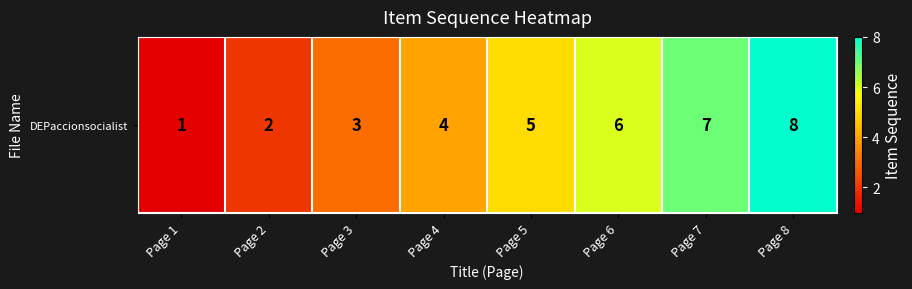

Count the values in the range 3 to 7.

5